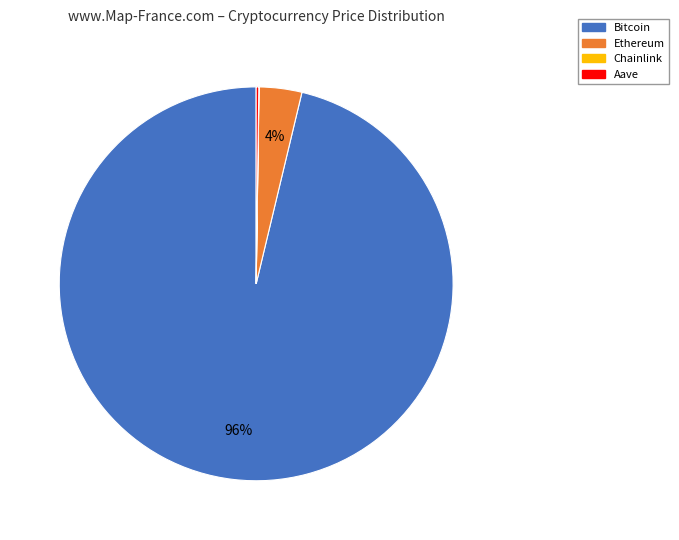

What is the majority slice?

Bitcoin